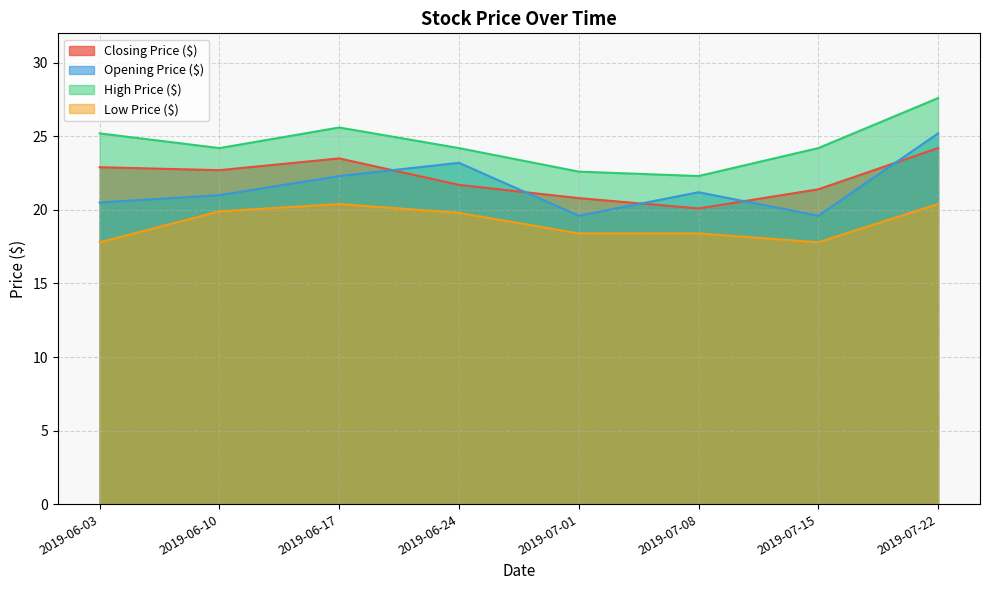

At which category is the sum across all series the highest?

2019-07-22